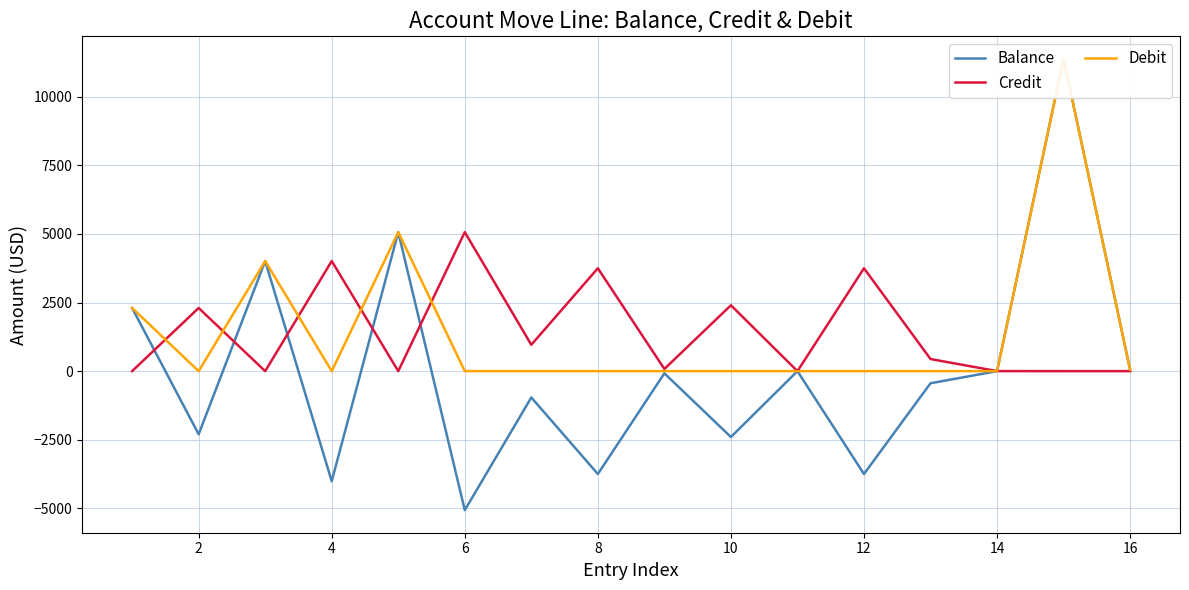

The value of Credit at 8 is 3750.0. True or false?

True